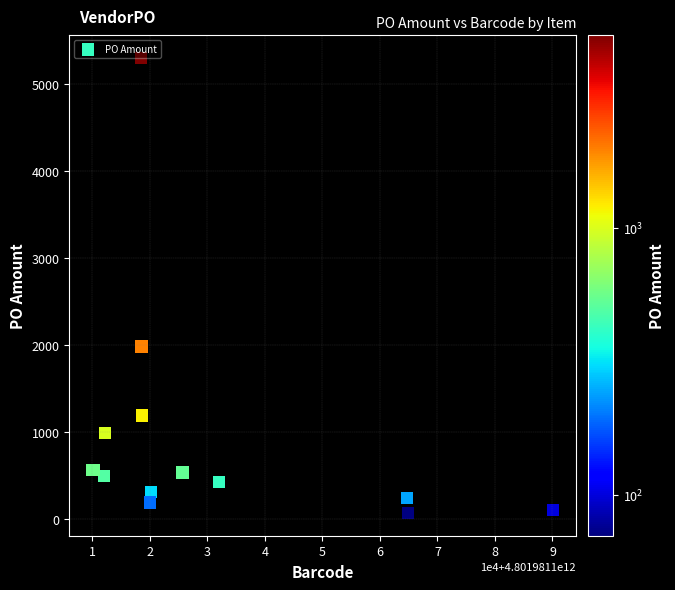

What Y value in the scatter plot is closest to 2684?

1984.9